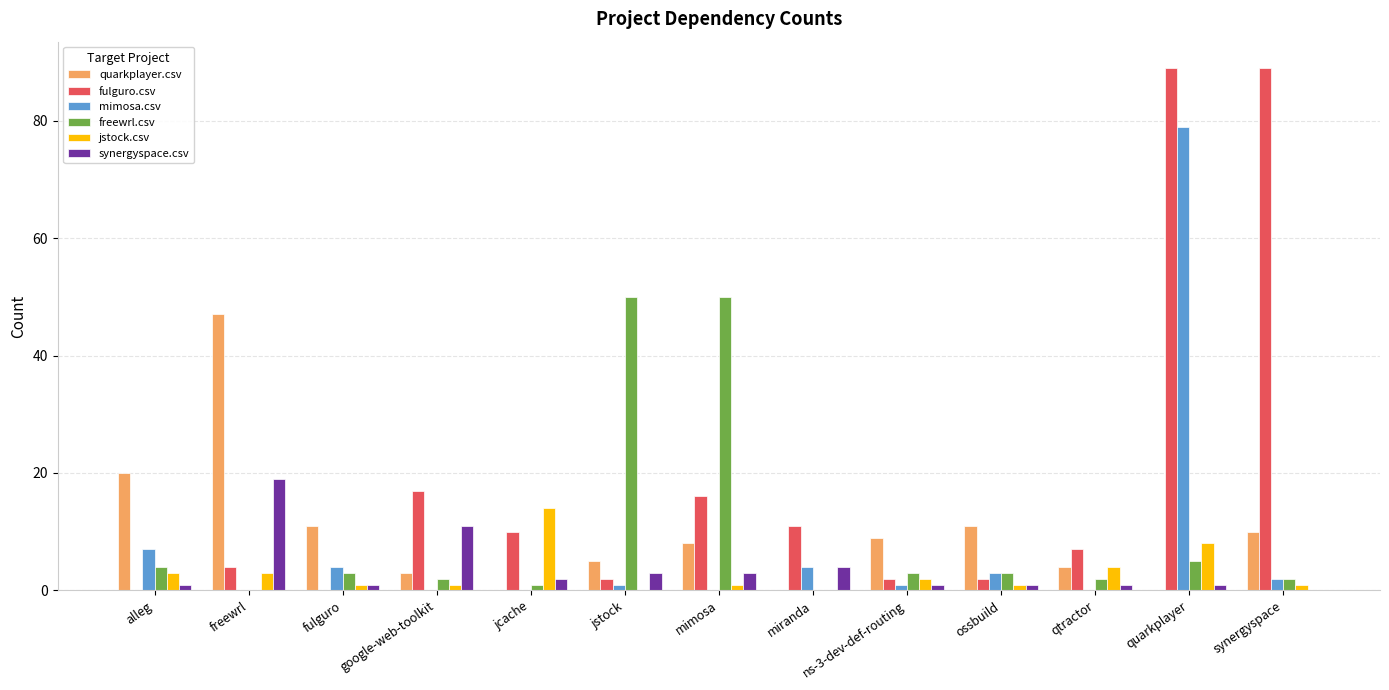

Is it true that jstock.csv equals 2 at ns-3-dev-def-routing?

True